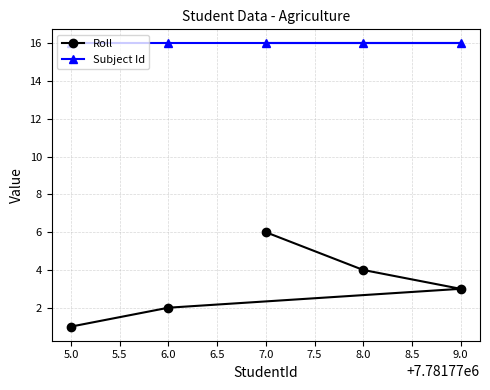

Rank the categories by Roll value from highest to lowest.

7.0, 8.0, 9.0, 6.0, 5.0